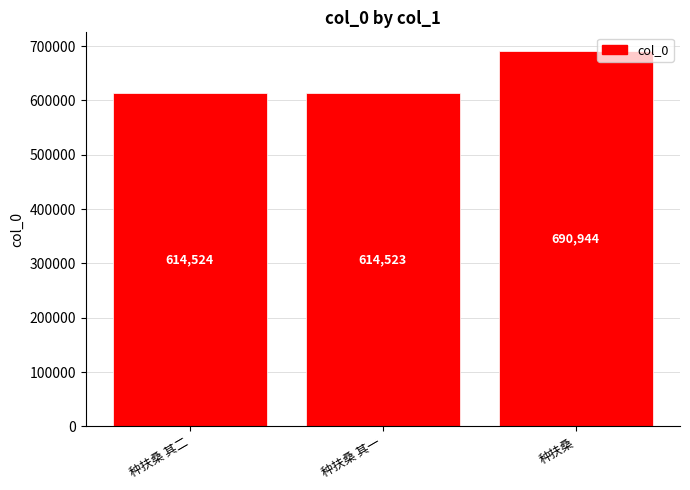

What is the difference between the maximum and minimum values?

76421